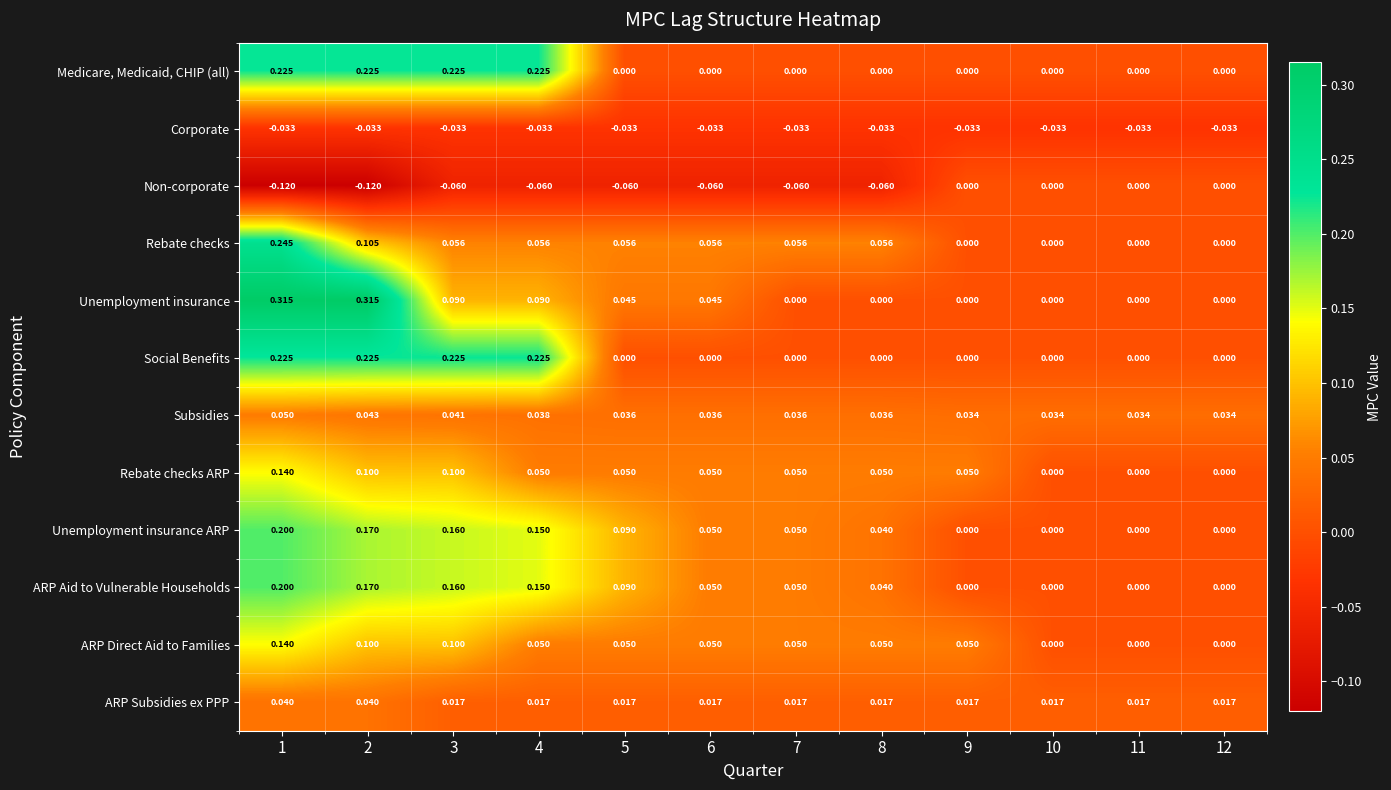

Which series has the largest range (max minus min)?

Unemployment insurance